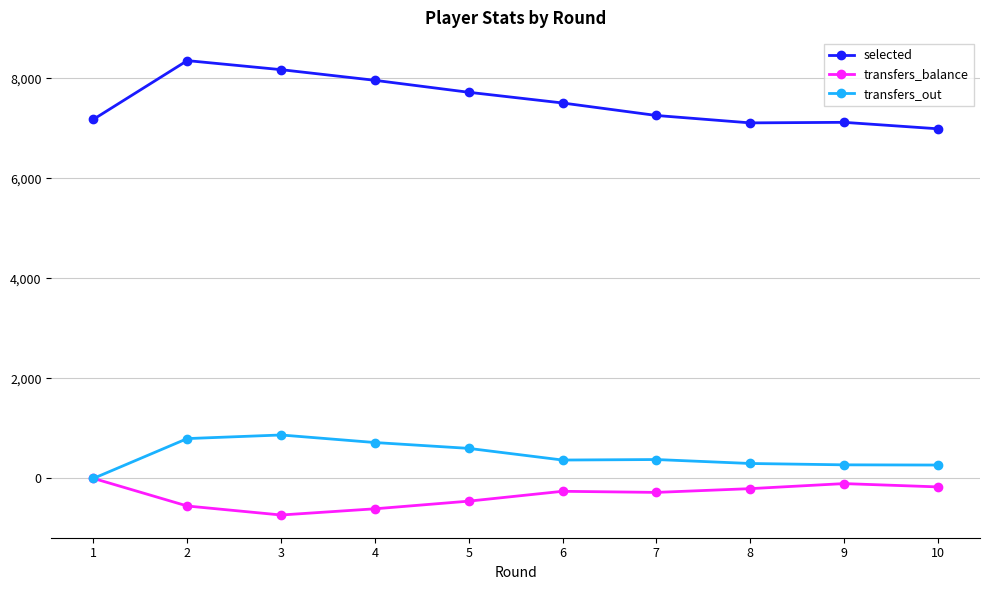

List the series in order of their peak value, lowest first.

transfers_balance, transfers_out, selected